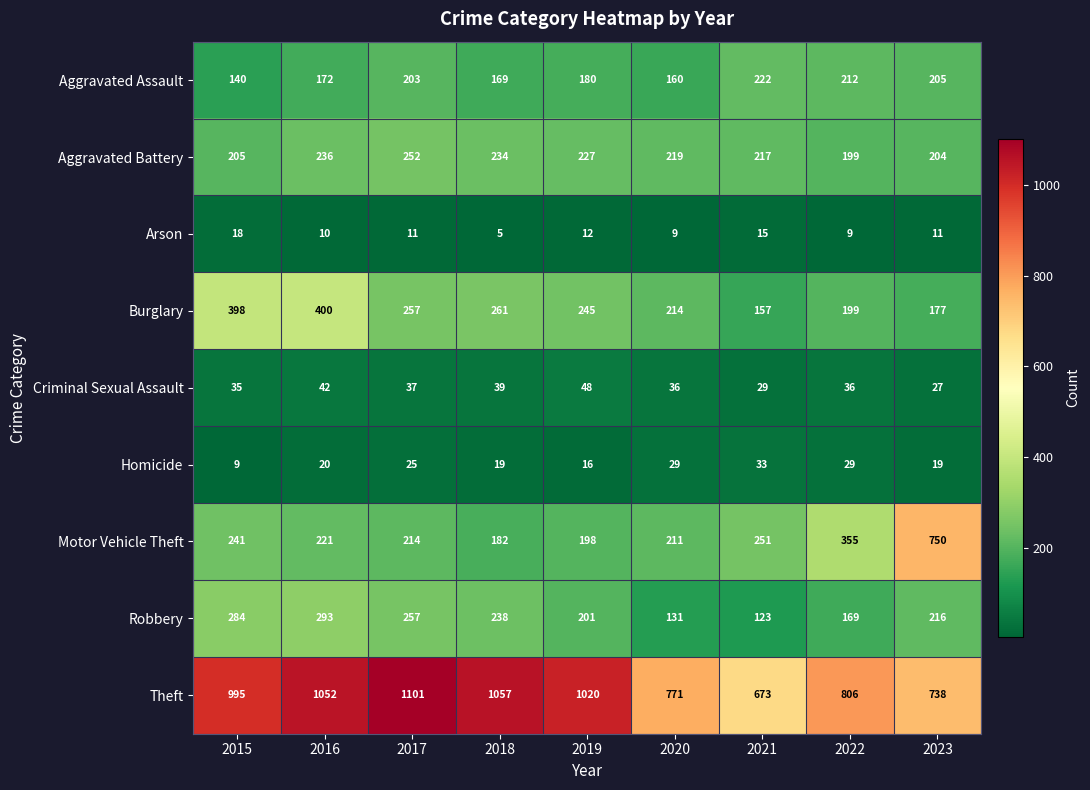

Rank the series by their maximum value, from highest to lowest.

Theft, Motor Vehicle Theft, Burglary, Robbery, Aggravated Battery, Aggravated Assault, Criminal Sexual Assault, Homicide, Arson